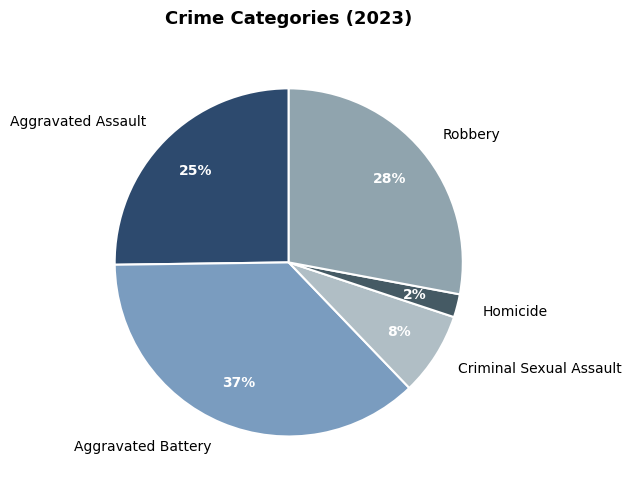

To the nearest percent, what portion does Homicide represent?

2%